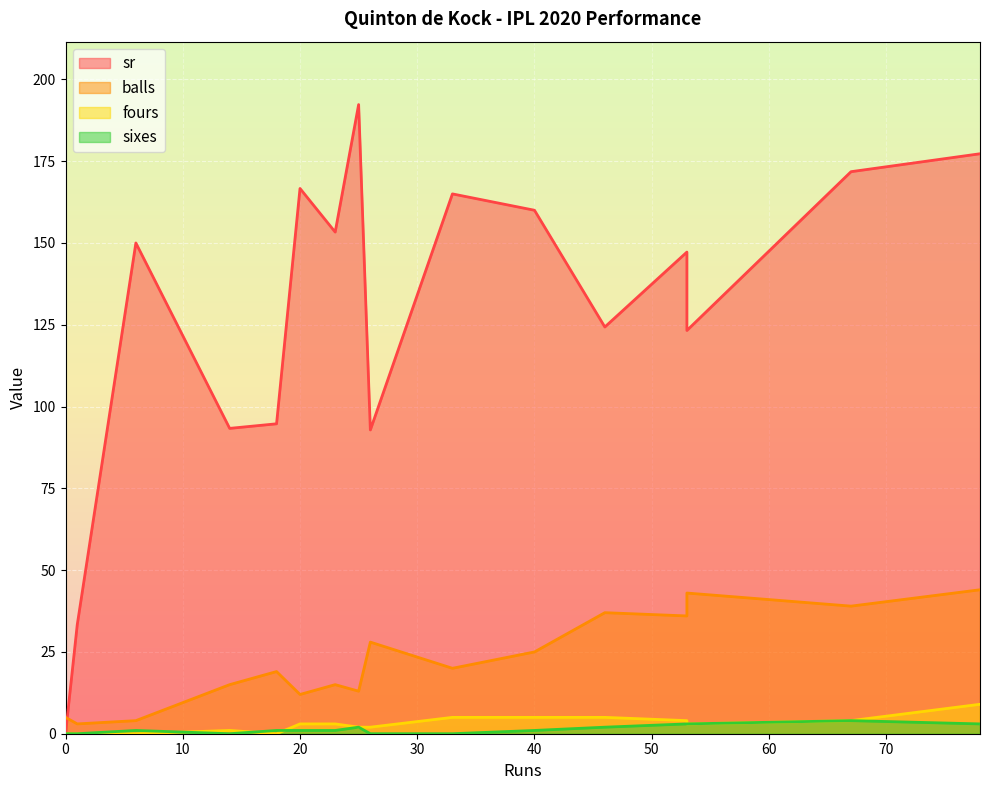

How many data points in balls are less than 20?

8